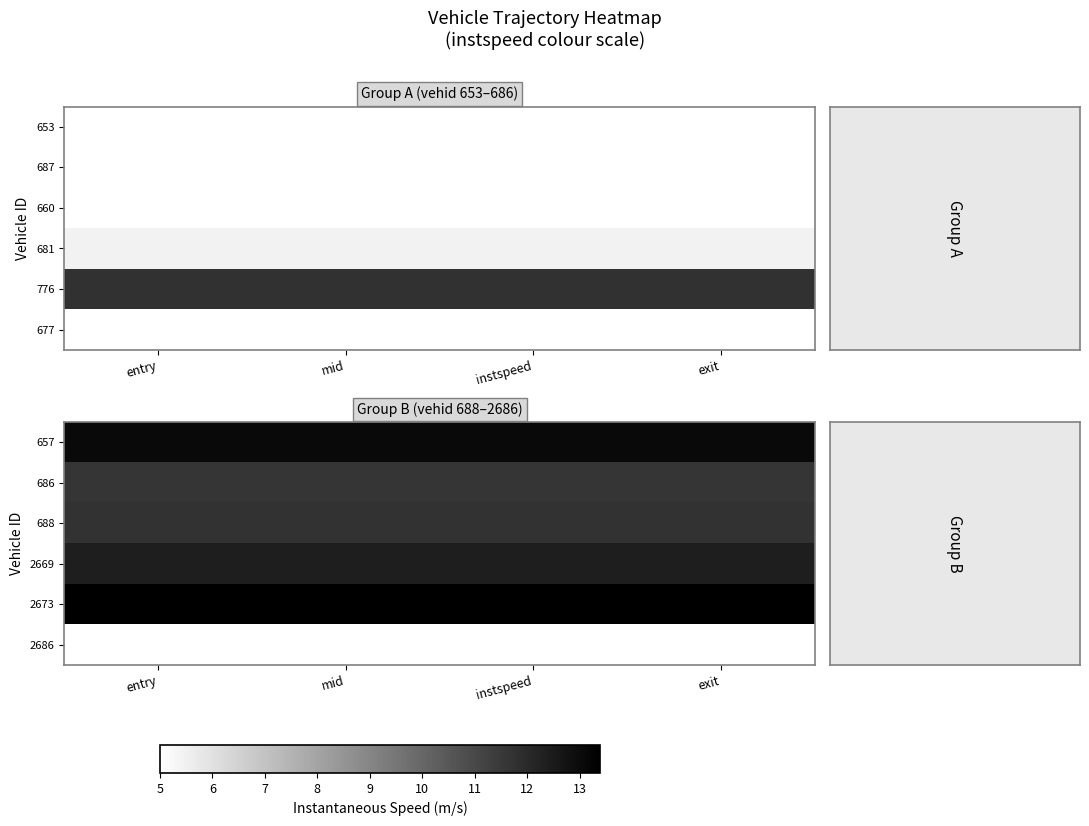

At which label is 688 closest to 11?

entry